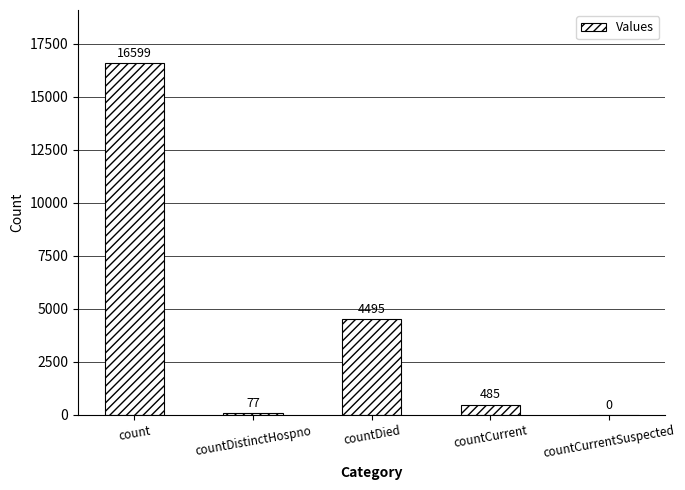

The chart shows a value of 5361 at countCurrentSuspected. True or false?

False